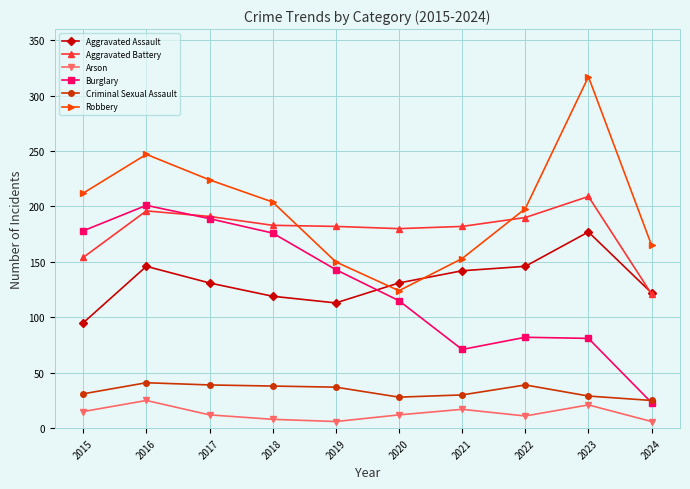

What is the total value across all series at 2015?

685